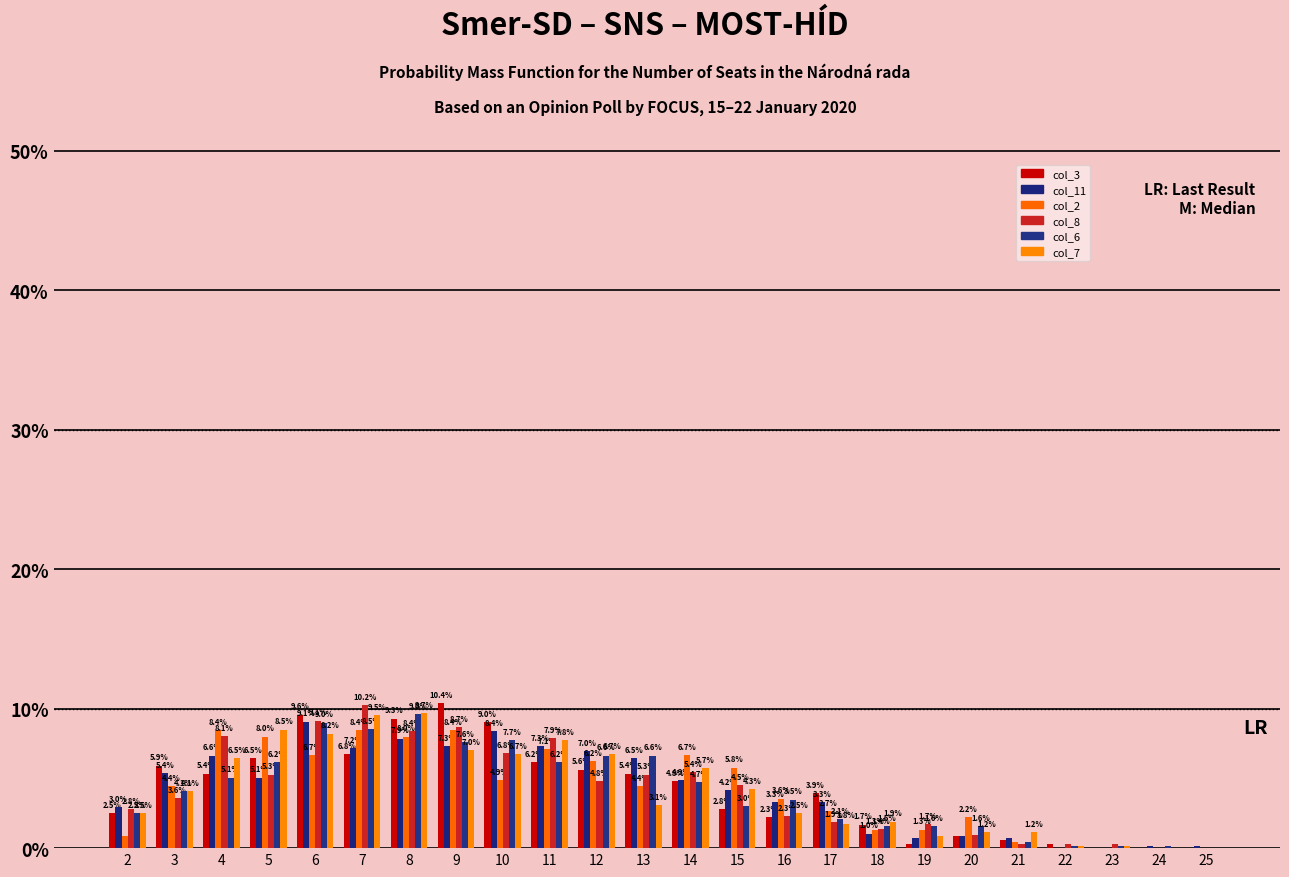

Where does the col_2 series first go above 4?

3